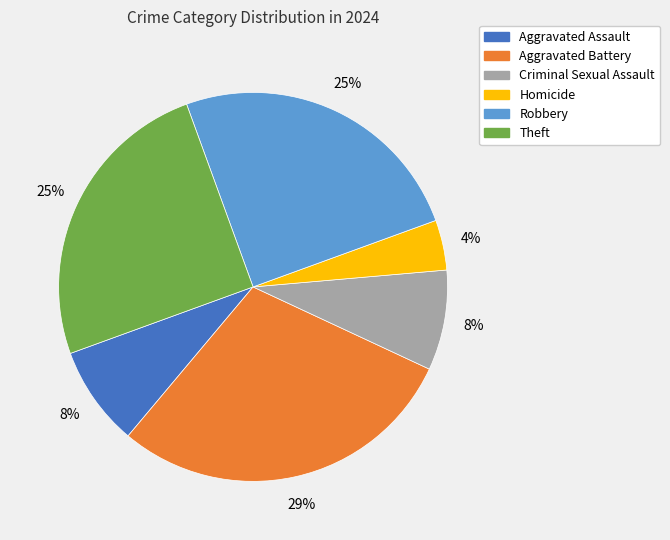

How many segments does this pie chart have?

6